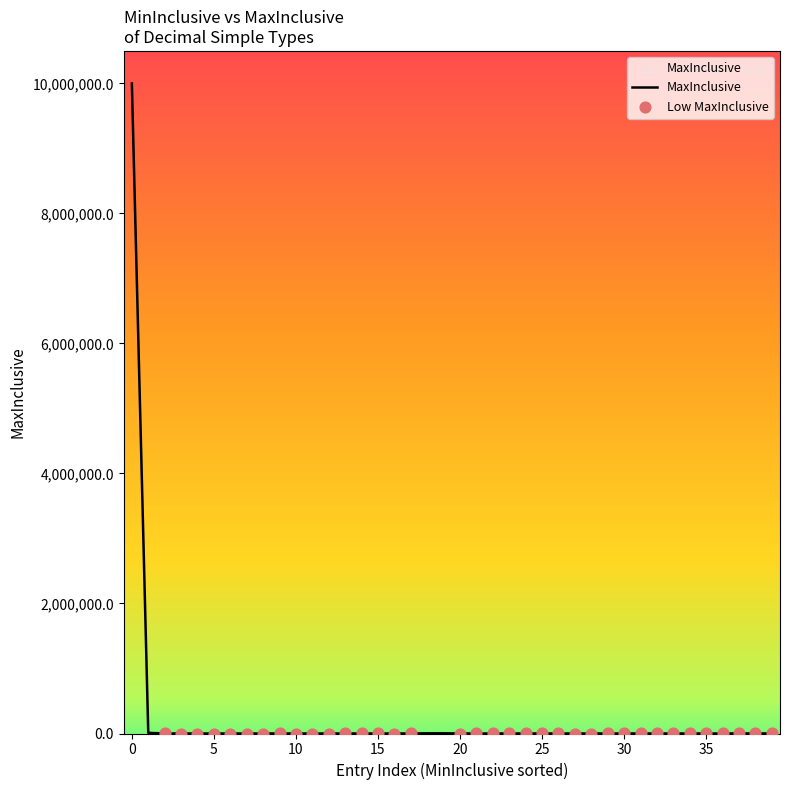

What is the difference between the maximum and minimum values?

9999999.0